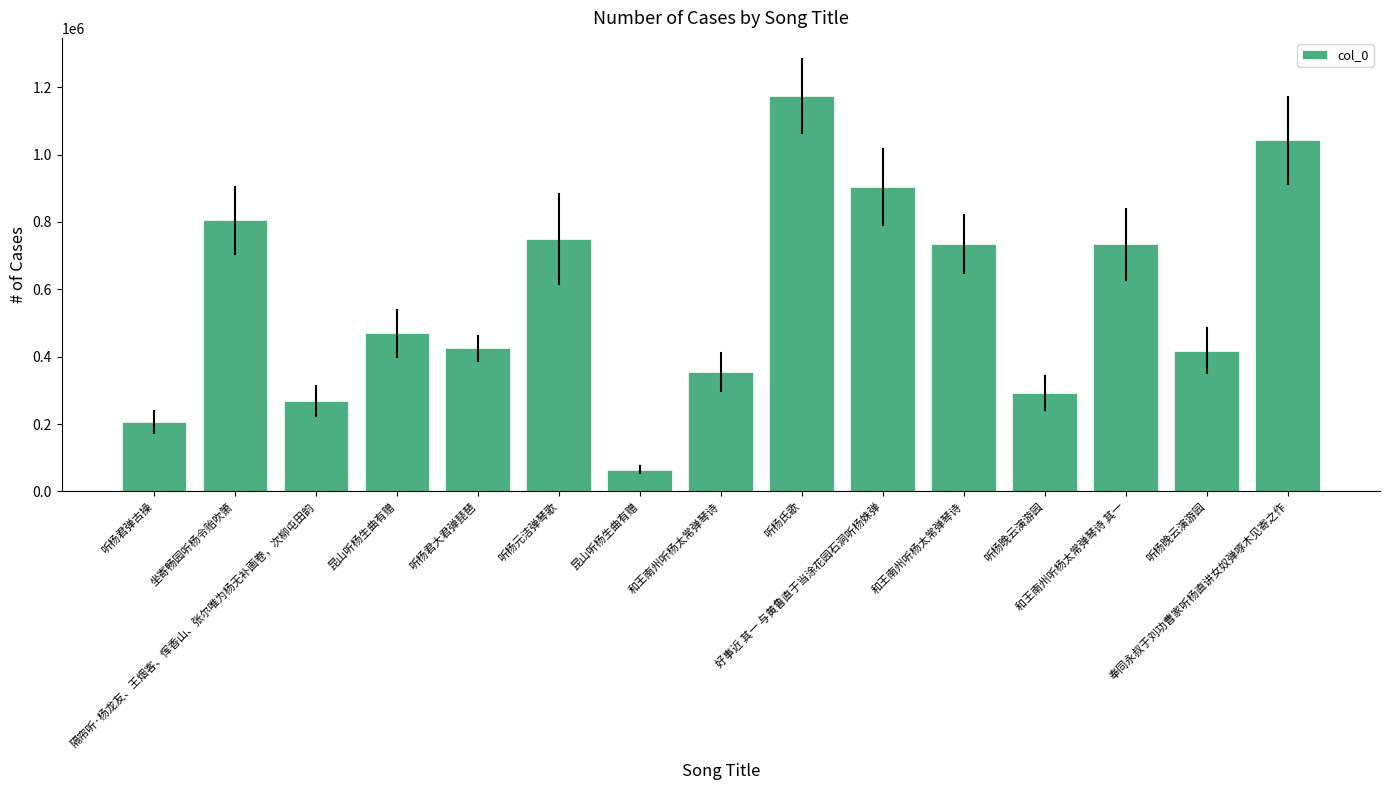

Approximately how many times larger is the value at 听杨晚云演游园 compared to 好事近 其一 与黄鲁直于当涂花园石洞听杨姝弹?

0.3